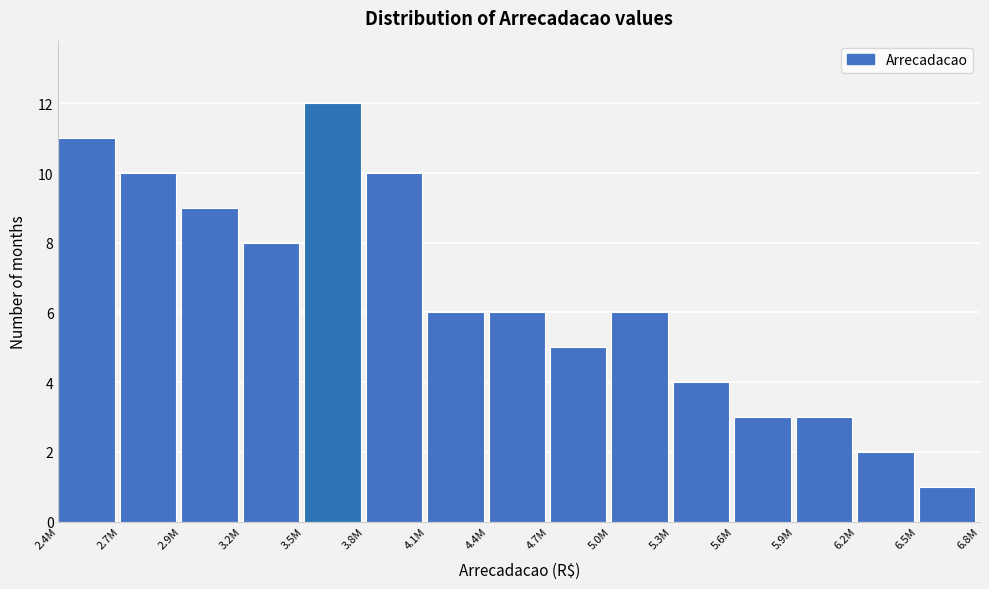

Reading right to left, what are all the values shown in this chart?

1	2	3	3	4	6	5	6	6	10	12	8	9	10	11